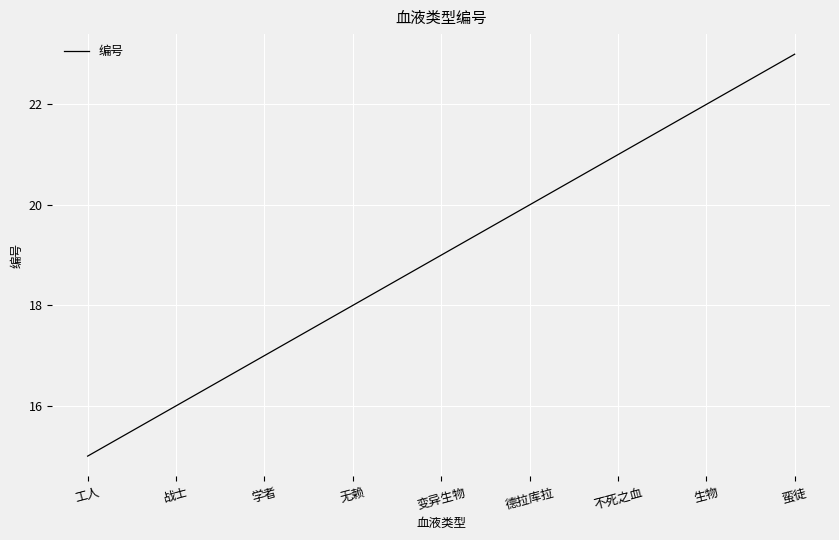

Reading right to left, transcribe all the data shown in this chart.

蛮徒=23	生物=22	不死之血=21	德拉库拉=20	变异生物=19	无赖=18	学者=17	战士=16	工人=15